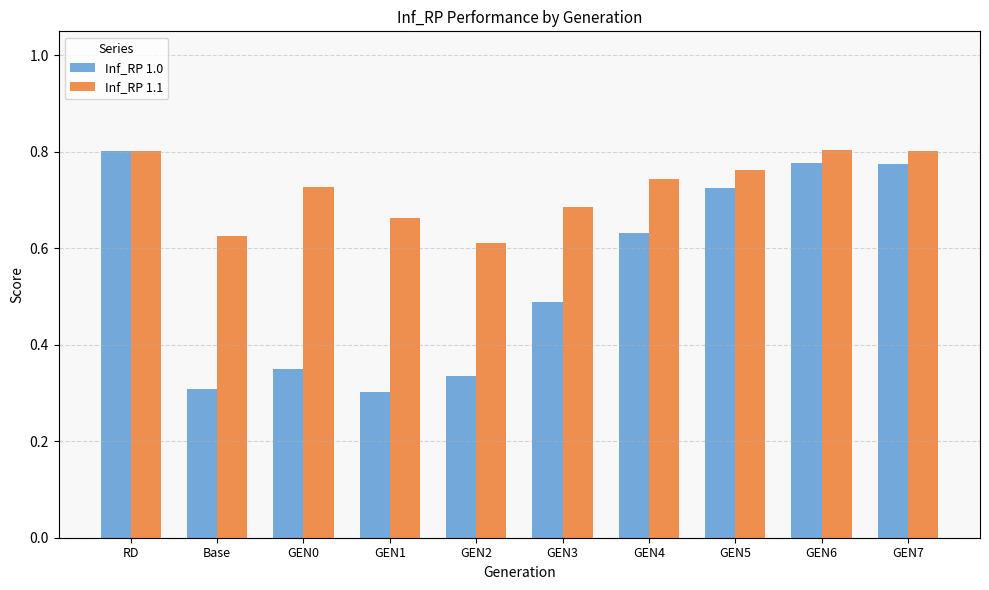

How many bars are there in each group?

2